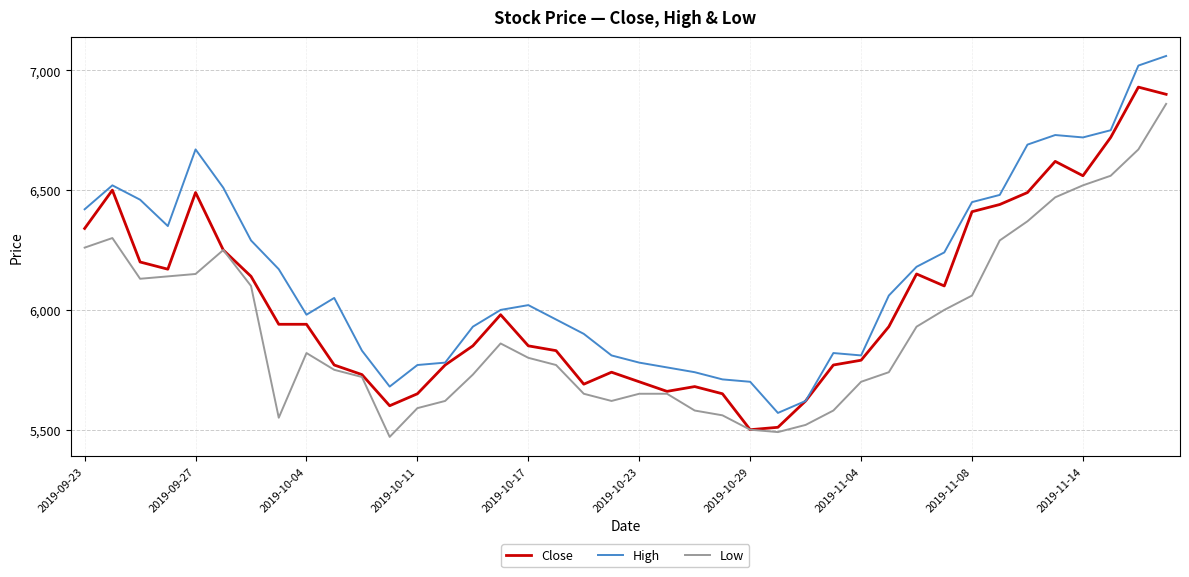

Which series has the widest spread of values?

High